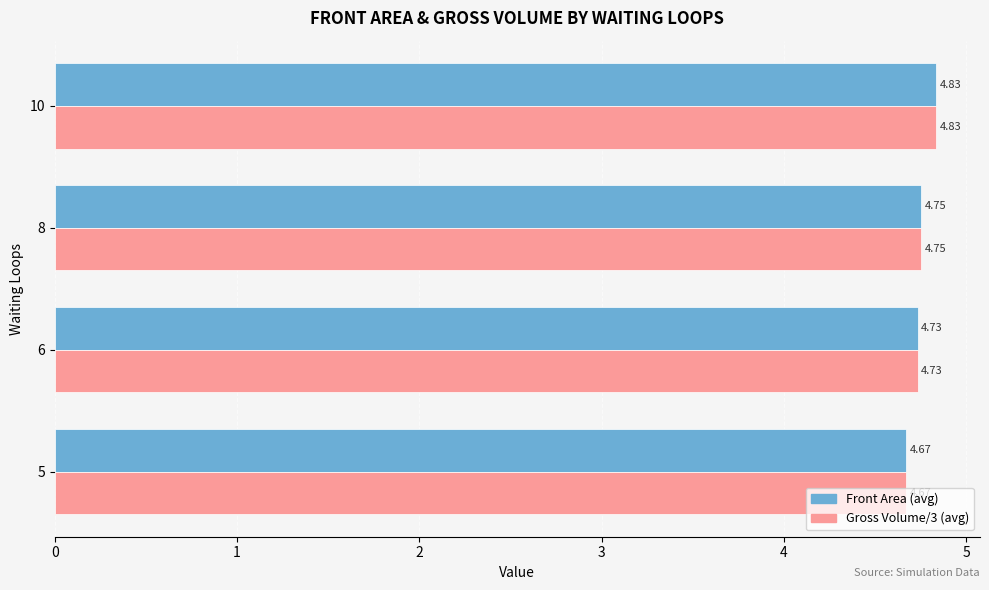

At how many categories does at least one series exceed 4?

4